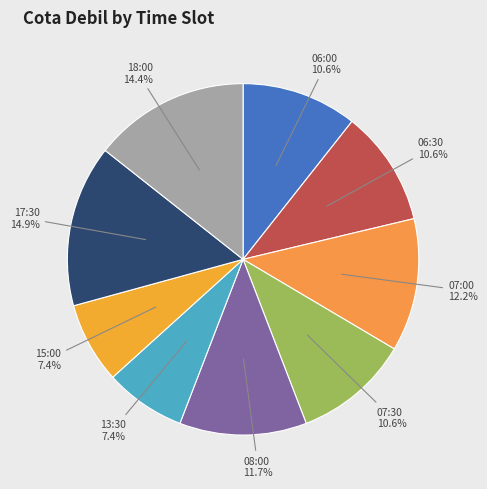

Is there a majority slice in this chart?

No